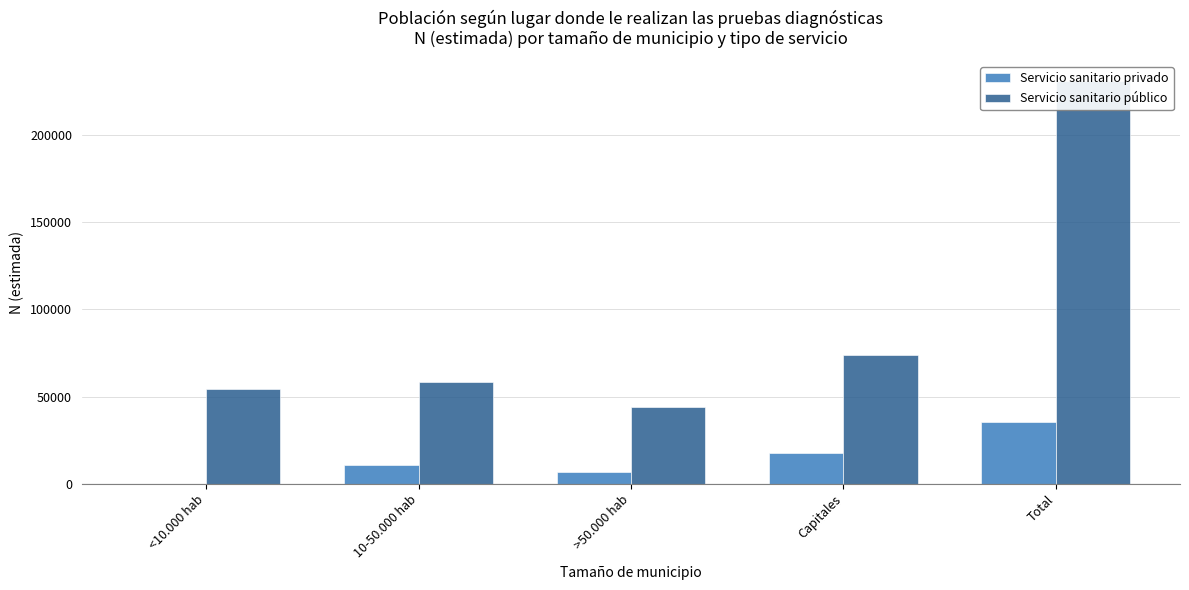

Which series has the largest total across all categories?

Servicio sanitario público